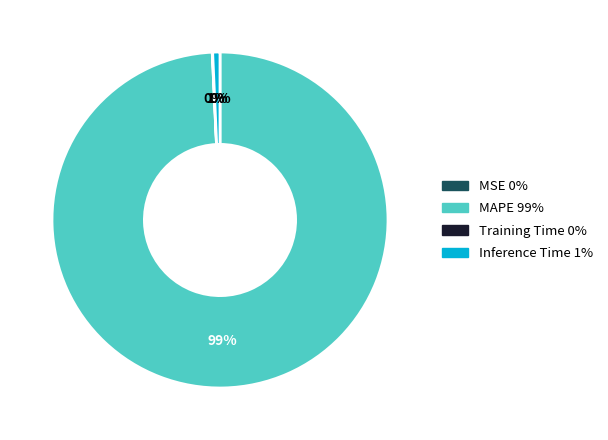

Which has a higher value, MAPE or Inference Time?

MAPE